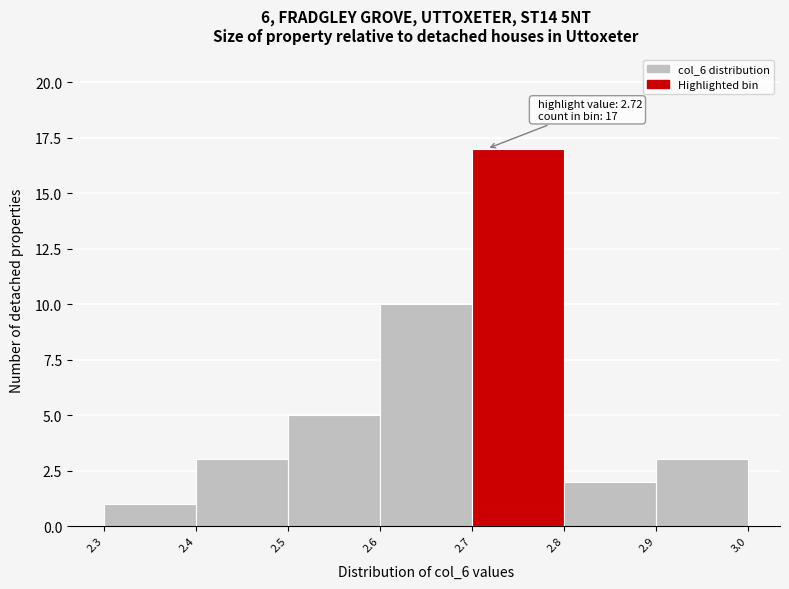

Over which range of the x-axis is the bar tallest?

2.7 to 2.8